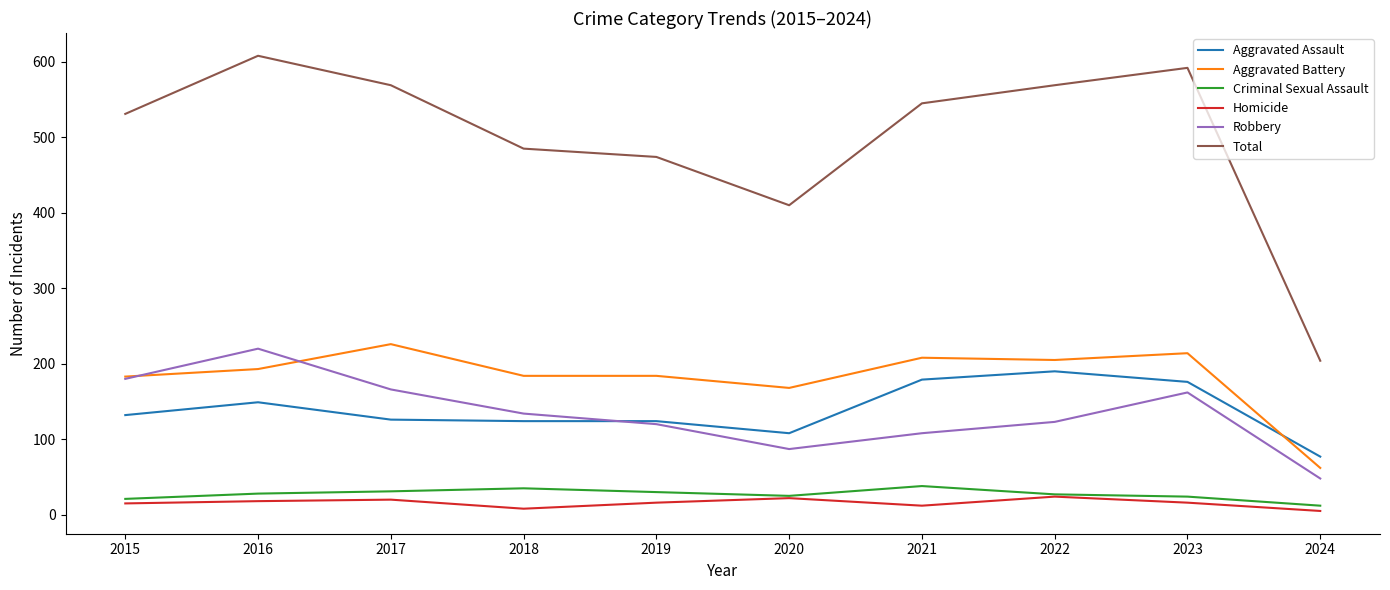

At which category does the chart reach its peak across all series?

2016